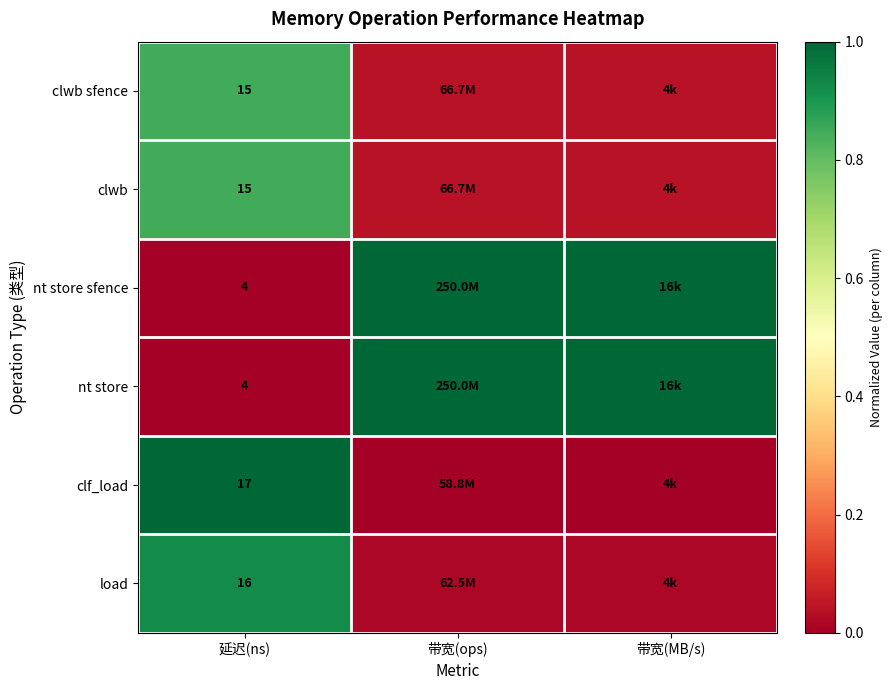

Count the number of categories in the chart.

3